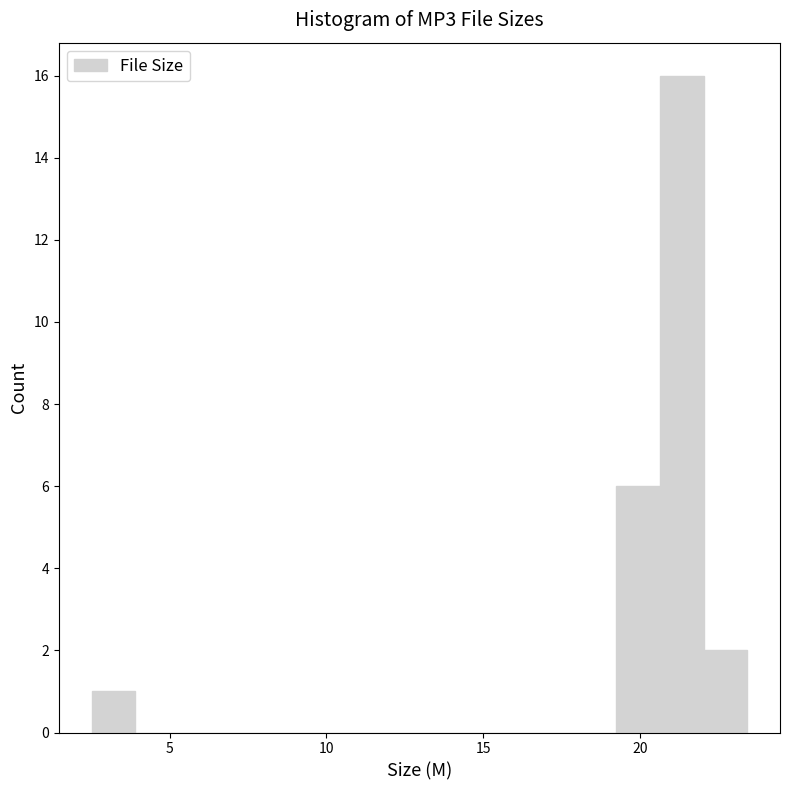

Around what value on the x-axis is the tallest bar? Give the approximate position of its centre, as read against the axis.

21.5